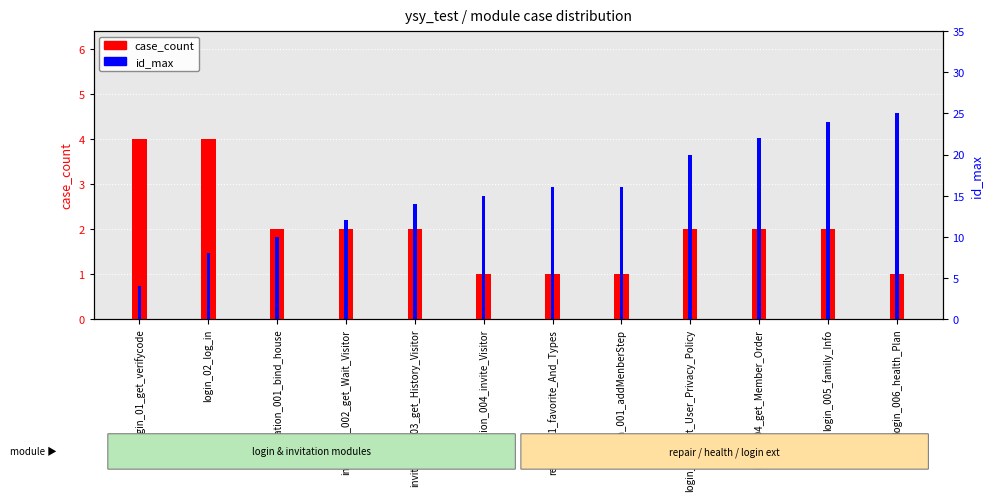

Reading left to right, what are all the values shown in this chart?

case_count: 4	4	2	2	2	1	1	1	2	2	2	1
id_max: 4	8	10	12	14	15	16	16	20	22	24	25